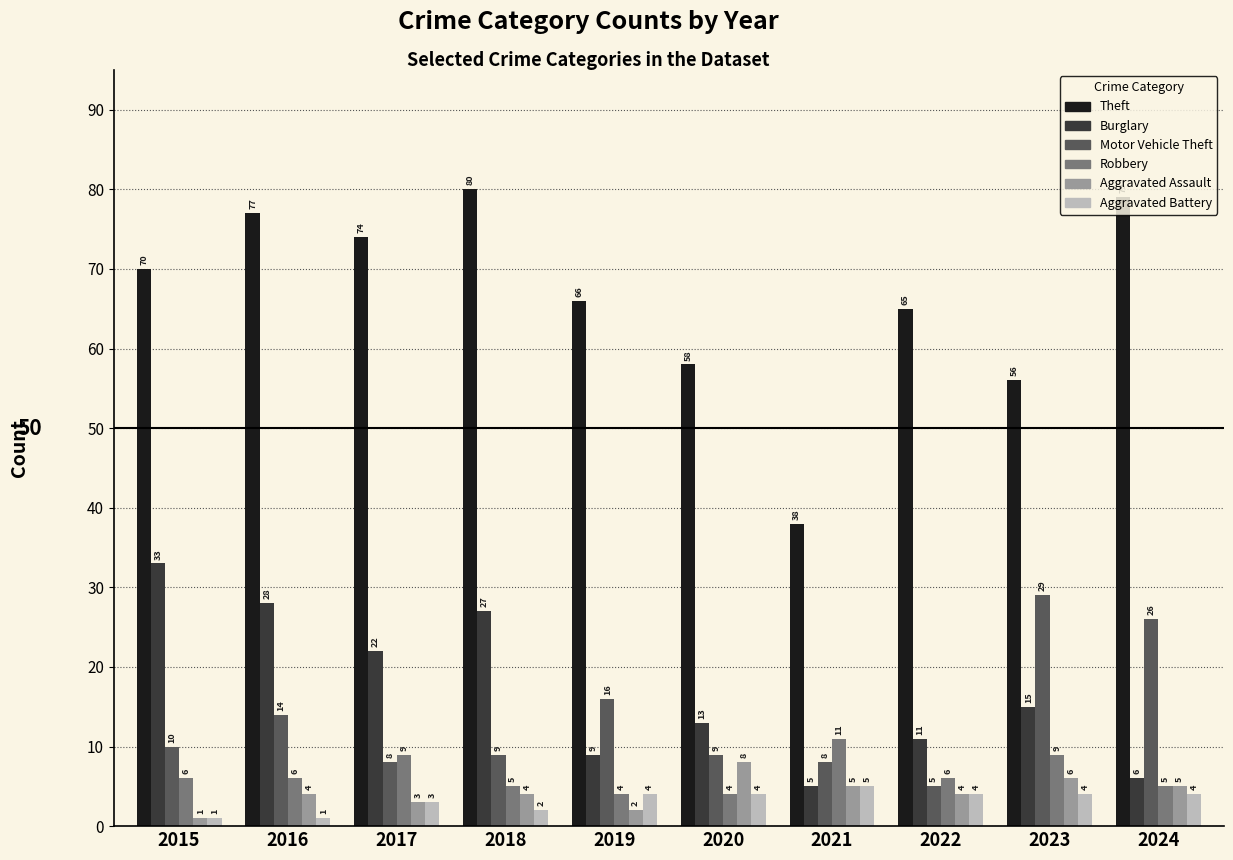

True or false: Motor Vehicle Theft has a value of 9 at 2020.

True